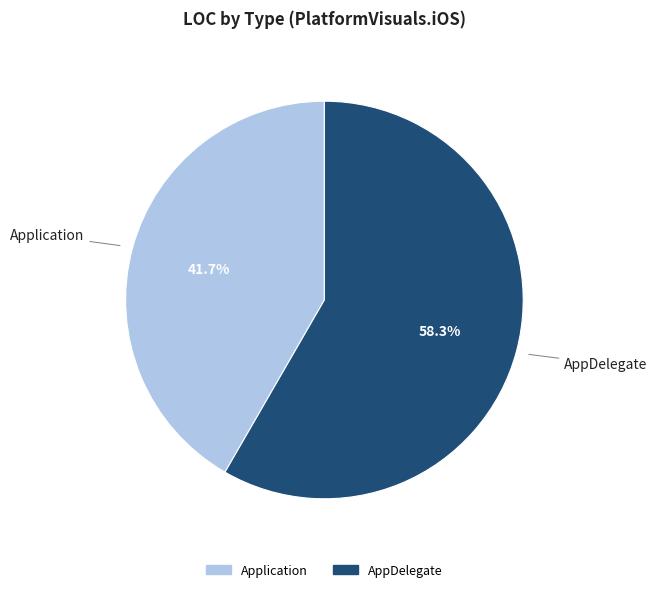

Approximately how many times larger is the value at Application compared to AppDelegate?

0.7